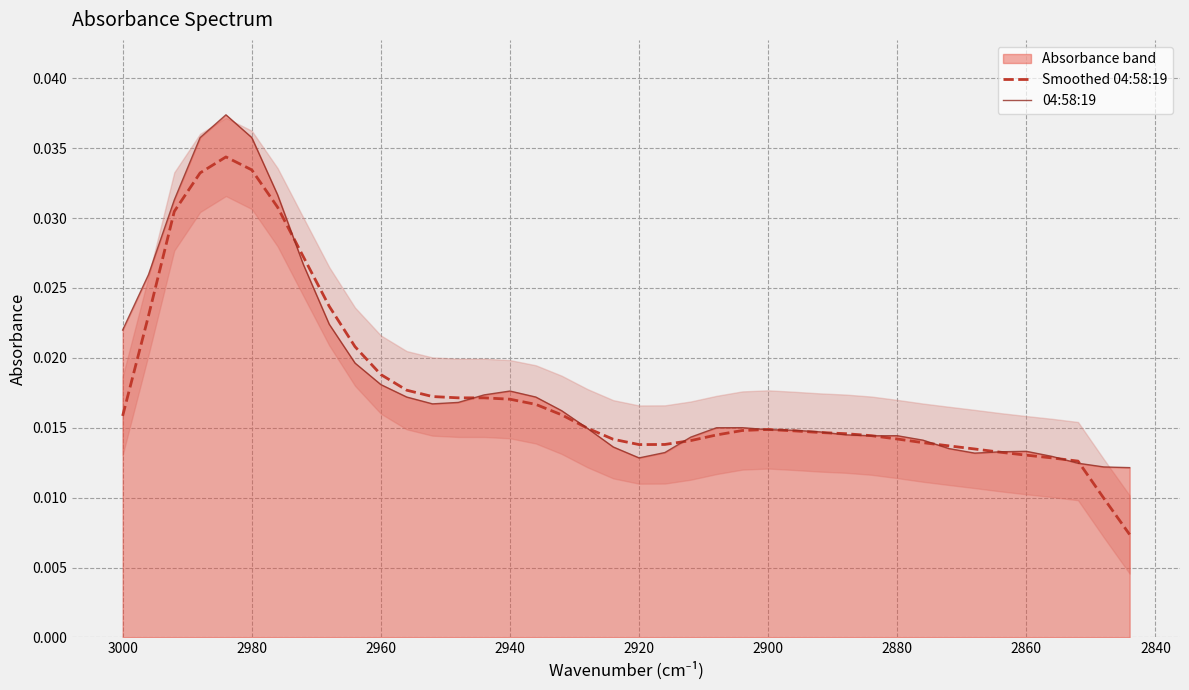

Which series ends up on top after the final intersection of Smoothed 04:58:19 and 04:58:19?

04:58:19